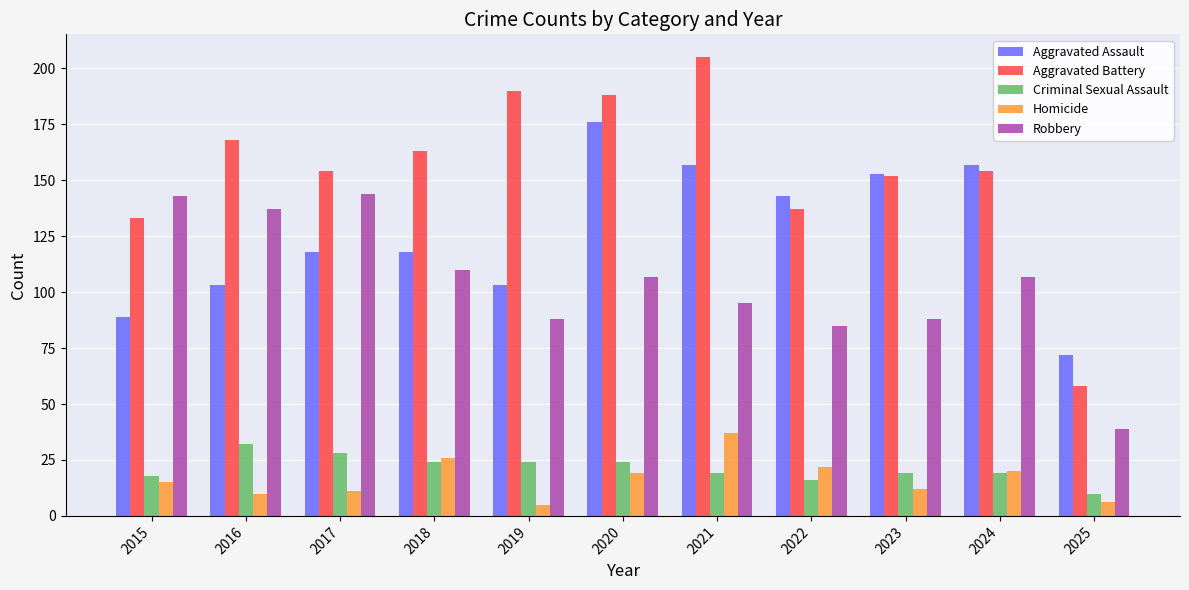

Is it true that Aggravated Battery equals 152 at 2023?

True